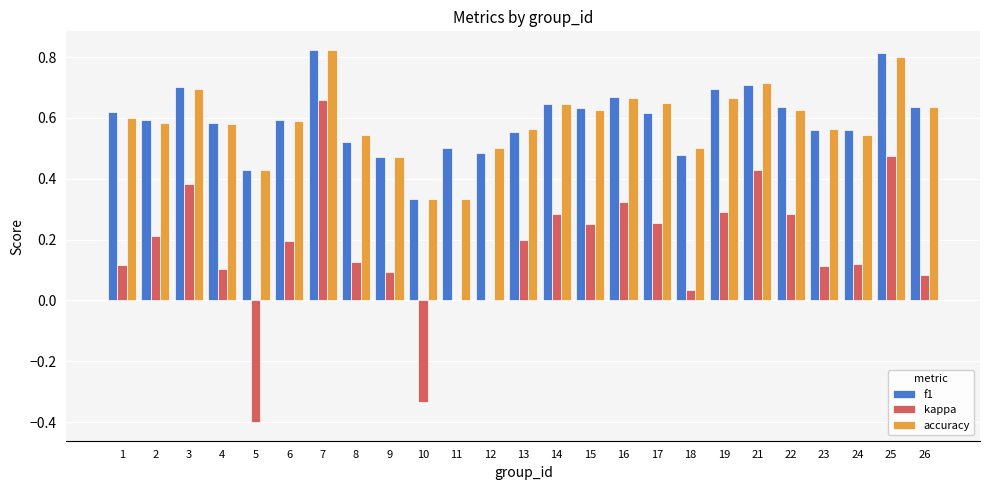

At which category is the sum across all series the highest?

7